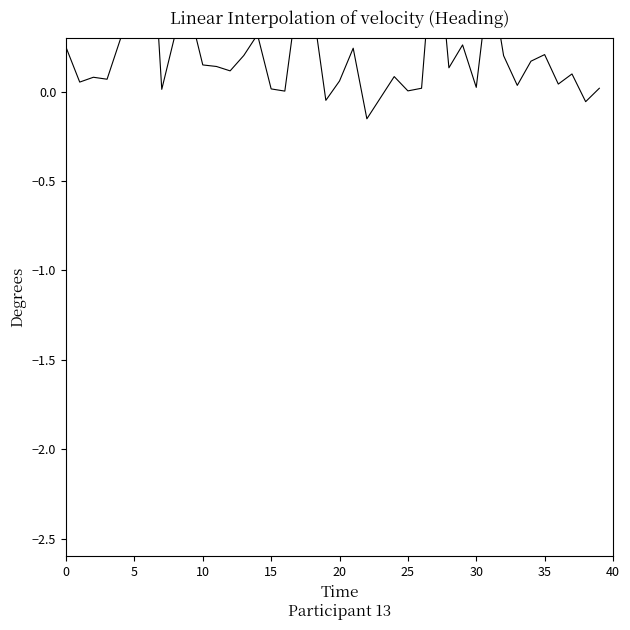

What is the average value?

0.2